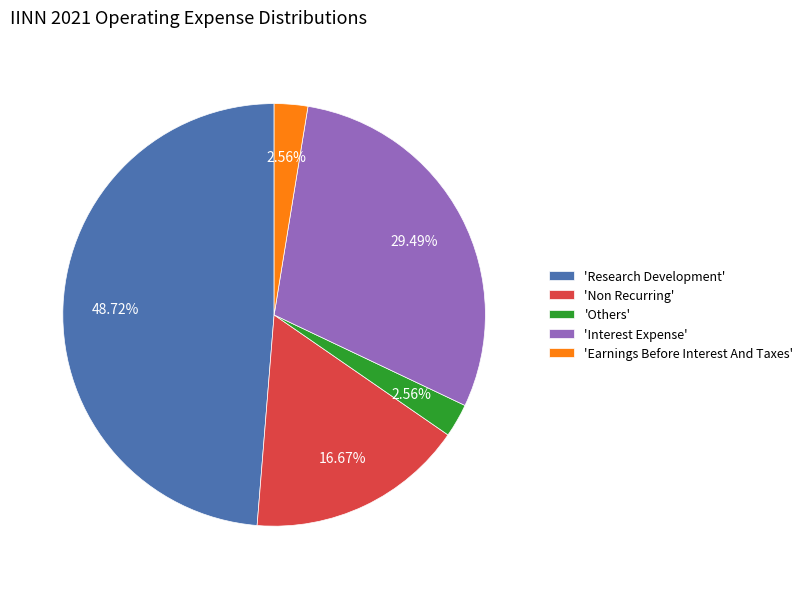

Does 'Interest Expense' account for over 50% of the chart?

No